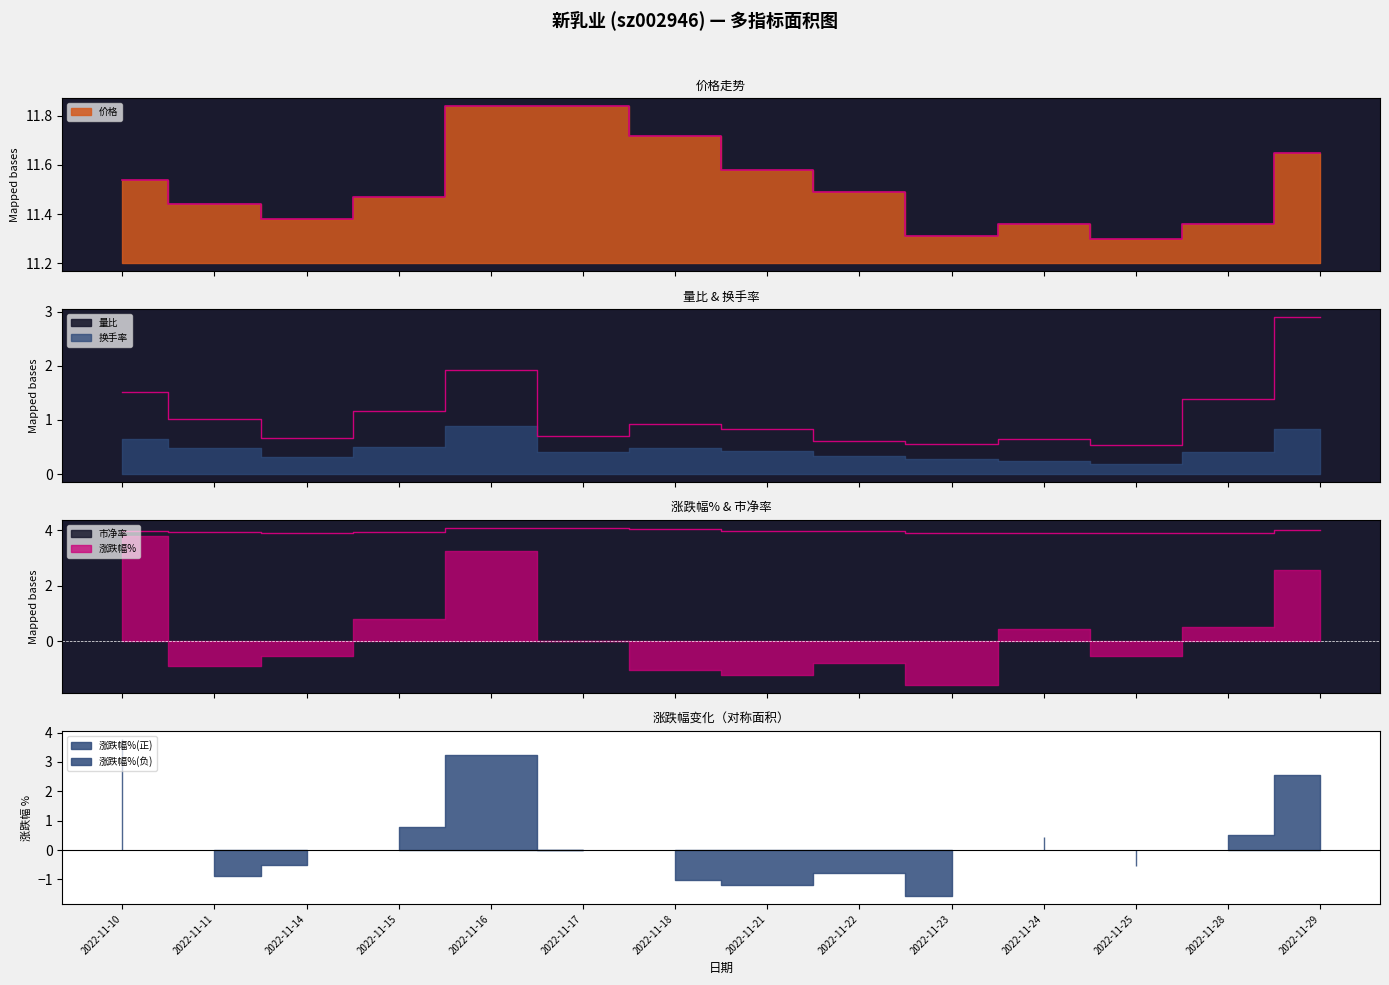

What is the average value of the 价格 series?

11.5